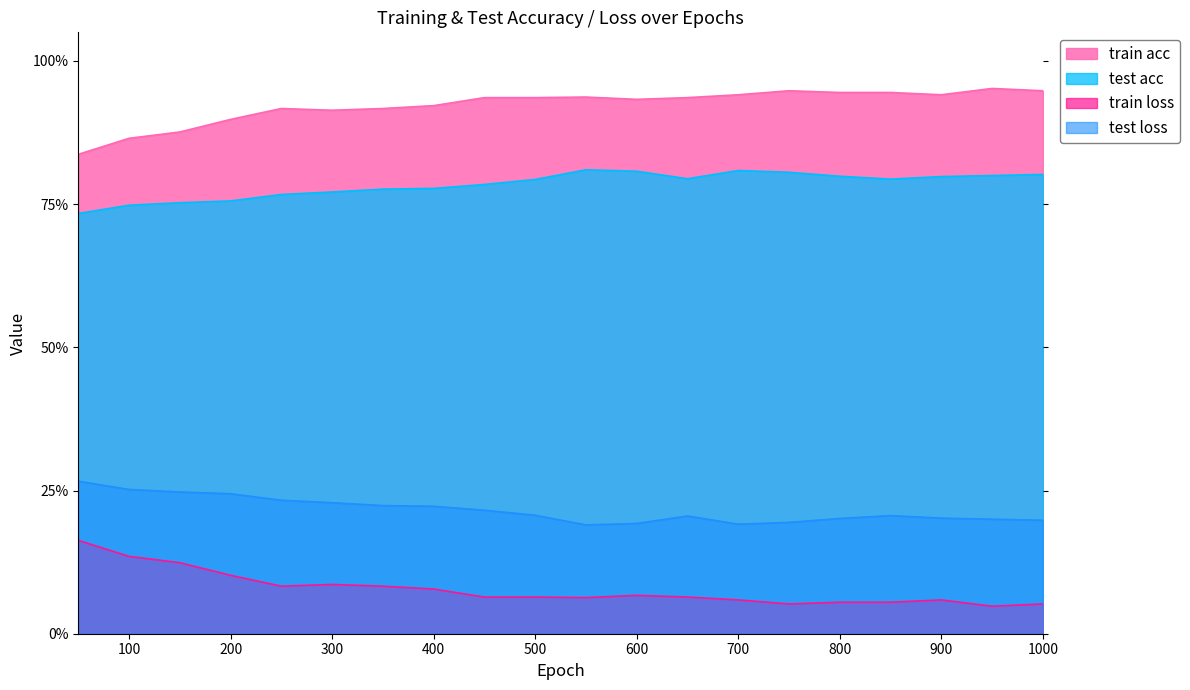

What is the average value of the test loss series?

0.2